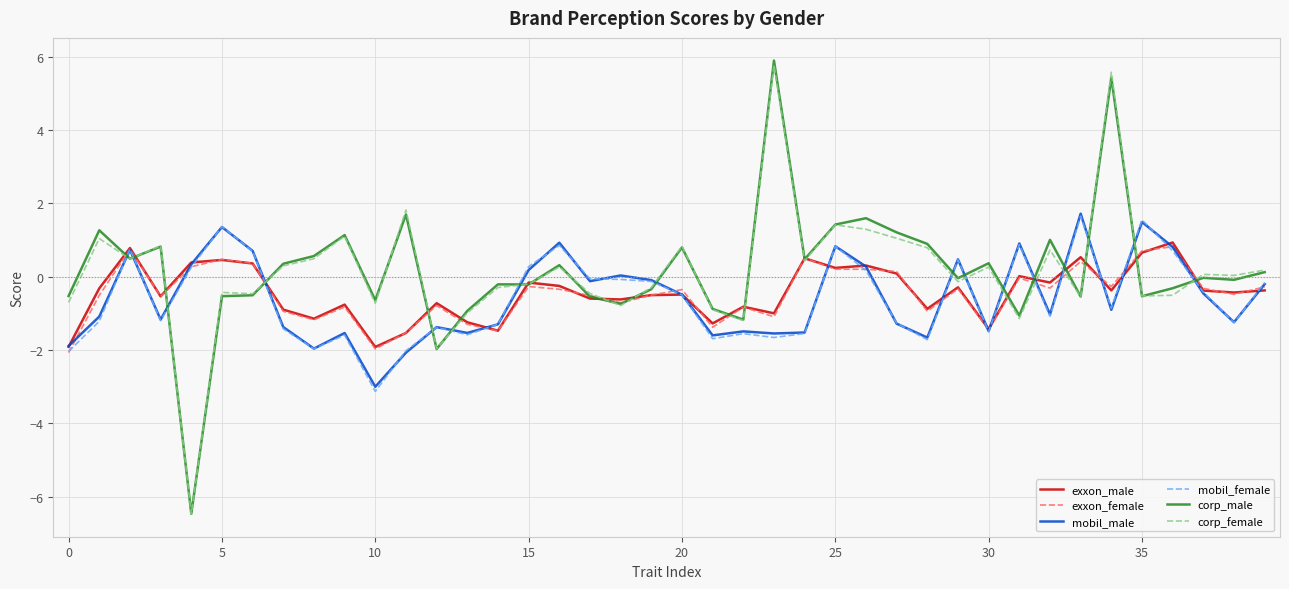

What is the highest value of the corp_male series?

5.9